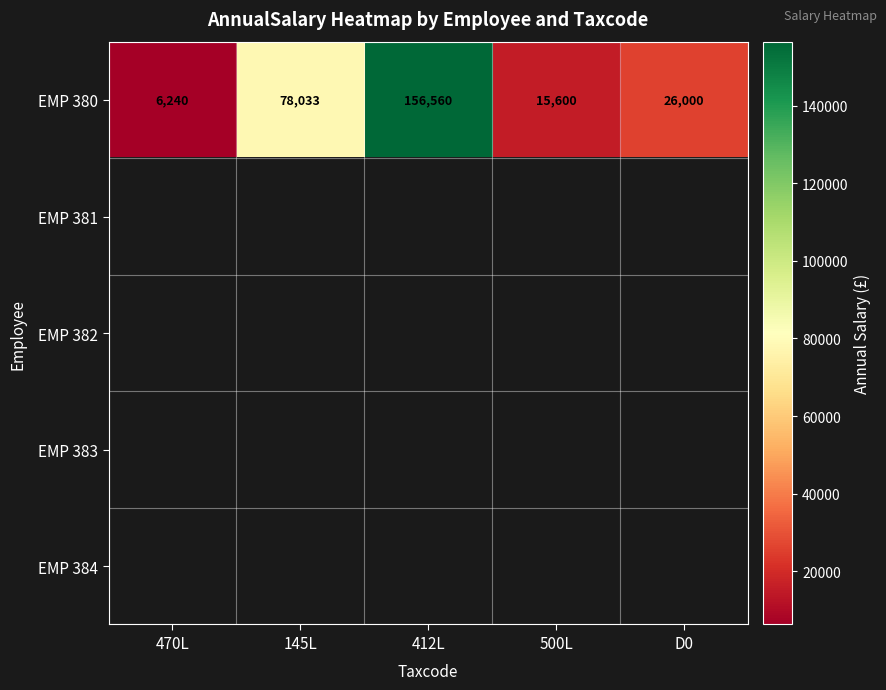

What is the average value of the EMP 380 series?

56487